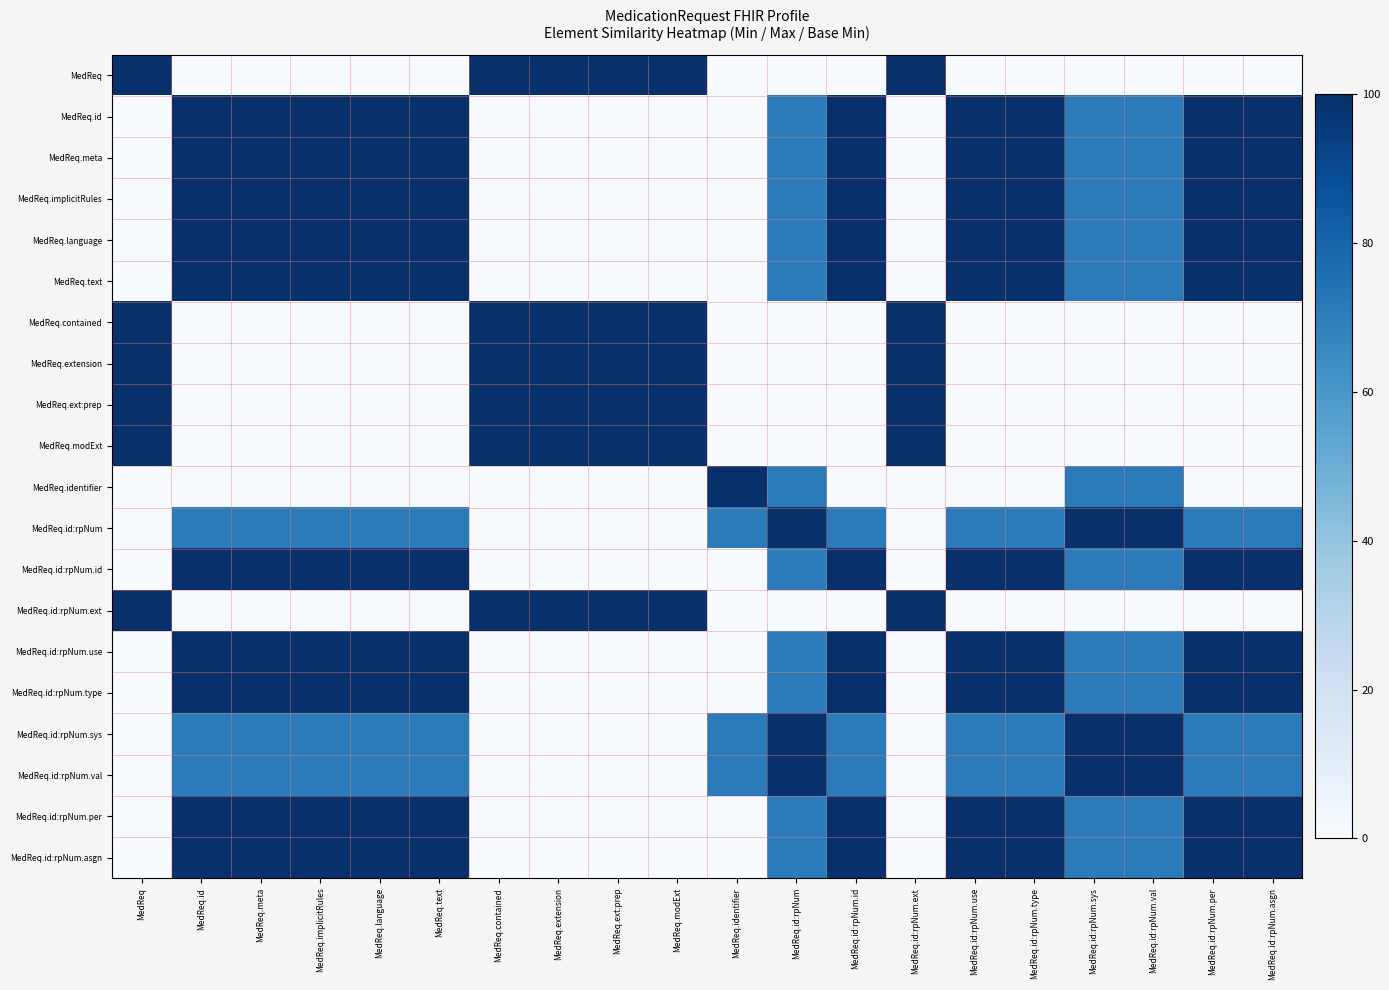

Reading left to right, what are all the values shown in this chart?

MedReq: MedReq=100.0	MedReq.id=0.0	MedReq.meta=0.0	MedReq.implicitRules=0.0	MedReq.language=0.0	MedReq.text=0.0	MedReq.contained=100.0	MedReq.extension=100.0	MedReq.ext:prep=100.0	MedReq.modExt=100.0	MedReq.identifier=0.0	MedReq.id:rpNum=0.0	MedReq.id:rpNum.id=0.0	MedReq.id:rpNum.ext=100.0	MedReq.id:rpNum.use=0.0	MedReq.id:rpNum.type=0.0	MedReq.id:rpNum.sys=0.0	MedReq.id:rpNum.val=0.0	MedReq.id:rpNum.per=0.0	MedReq.id:rpNum.asgn=0.0
MedReq.id: MedReq=0.0	MedReq.id=100.0	MedReq.meta=100.0	MedReq.implicitRules=100.0	MedReq.language=100.0	MedReq.text=100.0	MedReq.contained=0.0	MedReq.extension=0.0	MedReq.ext:prep=0.0	MedReq.modExt=0.0	MedReq.identifier=0.0	MedReq.id:rpNum=70.7	MedReq.id:rpNum.id=100.0	MedReq.id:rpNum.ext=0.0	MedReq.id:rpNum.use=100.0	MedReq.id:rpNum.type=100.0	MedReq.id:rpNum.sys=70.7	MedReq.id:rpNum.val=70.7	MedReq.id:rpNum.per=100.0	MedReq.id:rpNum.asgn=100.0
MedReq.meta: MedReq=0.0	MedReq.id=100.0	MedReq.meta=100.0	MedReq.implicitRules=100.0	MedReq.language=100.0	MedReq.text=100.0	MedReq.contained=0.0	MedReq.extension=0.0	MedReq.ext:prep=0.0	MedReq.modExt=0.0	MedReq.identifier=0.0	MedReq.id:rpNum=70.7	MedReq.id:rpNum.id=100.0	MedReq.id:rpNum.ext=0.0	MedReq.id:rpNum.use=100.0	MedReq.id:rpNum.type=100.0	MedReq.id:rpNum.sys=70.7	MedReq.id:rpNum.val=70.7	MedReq.id:rpNum.per=100.0	MedReq.id:rpNum.asgn=100.0
MedReq.implicitRules: MedReq=0.0	MedReq.id=100.0	MedReq.meta=100.0	MedReq.implicitRules=100.0	MedReq.language=100.0	MedReq.text=100.0	MedReq.contained=0.0	MedReq.extension=0.0	MedReq.ext:prep=0.0	MedReq.modExt=0.0	MedReq.identifier=0.0	MedReq.id:rpNum=70.7	MedReq.id:rpNum.id=100.0	MedReq.id:rpNum.ext=0.0	MedReq.id:rpNum.use=100.0	MedReq.id:rpNum.type=100.0	MedReq.id:rpNum.sys=70.7	MedReq.id:rpNum.val=70.7	MedReq.id:rpNum.per=100.0	MedReq.id:rpNum.asgn=100.0
MedReq.language: MedReq=0.0	MedReq.id=100.0	MedReq.meta=100.0	MedReq.implicitRules=100.0	MedReq.language=100.0	MedReq.text=100.0	MedReq.contained=0.0	MedReq.extension=0.0	MedReq.ext:prep=0.0	MedReq.modExt=0.0	MedReq.identifier=0.0	MedReq.id:rpNum=70.7	MedReq.id:rpNum.id=100.0	MedReq.id:rpNum.ext=0.0	MedReq.id:rpNum.use=100.0	MedReq.id:rpNum.type=100.0	MedReq.id:rpNum.sys=70.7	MedReq.id:rpNum.val=70.7	MedReq.id:rpNum.per=100.0	MedReq.id:rpNum.asgn=100.0
MedReq.text: MedReq=0.0	MedReq.id=100.0	MedReq.meta=100.0	MedReq.implicitRules=100.0	MedReq.language=100.0	MedReq.text=100.0	MedReq.contained=0.0	MedReq.extension=0.0	MedReq.ext:prep=0.0	MedReq.modExt=0.0	MedReq.identifier=0.0	MedReq.id:rpNum=70.7	MedReq.id:rpNum.id=100.0	MedReq.id:rpNum.ext=0.0	MedReq.id:rpNum.use=100.0	MedReq.id:rpNum.type=100.0	MedReq.id:rpNum.sys=70.7	MedReq.id:rpNum.val=70.7	MedReq.id:rpNum.per=100.0	MedReq.id:rpNum.asgn=100.0
MedReq.contained: MedReq=100.0	MedReq.id=0.0	MedReq.meta=0.0	MedReq.implicitRules=0.0	MedReq.language=0.0	MedReq.text=0.0	MedReq.contained=100.0	MedReq.extension=100.0	MedReq.ext:prep=100.0	MedReq.modExt=100.0	MedReq.identifier=0.0	MedReq.id:rpNum=0.0	MedReq.id:rpNum.id=0.0	MedReq.id:rpNum.ext=100.0	MedReq.id:rpNum.use=0.0	MedReq.id:rpNum.type=0.0	MedReq.id:rpNum.sys=0.0	MedReq.id:rpNum.val=0.0	MedReq.id:rpNum.per=0.0	MedReq.id:rpNum.asgn=0.0
MedReq.extension: MedReq=100.0	MedReq.id=0.0	MedReq.meta=0.0	MedReq.implicitRules=0.0	MedReq.language=0.0	MedReq.text=0.0	MedReq.contained=100.0	MedReq.extension=100.0	MedReq.ext:prep=100.0	MedReq.modExt=100.0	MedReq.identifier=0.0	MedReq.id:rpNum=0.0	MedReq.id:rpNum.id=0.0	MedReq.id:rpNum.ext=100.0	MedReq.id:rpNum.use=0.0	MedReq.id:rpNum.type=0.0	MedReq.id:rpNum.sys=0.0	MedReq.id:rpNum.val=0.0	MedReq.id:rpNum.per=0.0	MedReq.id:rpNum.asgn=0.0
MedReq.ext:prep: MedReq=100.0	MedReq.id=0.0	MedReq.meta=0.0	MedReq.implicitRules=0.0	MedReq.language=0.0	MedReq.text=0.0	MedReq.contained=100.0	MedReq.extension=100.0	MedReq.ext:prep=100.0	MedReq.modExt=100.0	MedReq.identifier=0.0	MedReq.id:rpNum=0.0	MedReq.id:rpNum.id=0.0	MedReq.id:rpNum.ext=100.0	MedReq.id:rpNum.use=0.0	MedReq.id:rpNum.type=0.0	MedReq.id:rpNum.sys=0.0	MedReq.id:rpNum.val=0.0	MedReq.id:rpNum.per=0.0	MedReq.id:rpNum.asgn=0.0
MedReq.modExt: MedReq=100.0	MedReq.id=0.0	MedReq.meta=0.0	MedReq.implicitRules=0.0	MedReq.language=0.0	MedReq.text=0.0	MedReq.contained=100.0	MedReq.extension=100.0	MedReq.ext:prep=100.0	MedReq.modExt=100.0	MedReq.identifier=0.0	MedReq.id:rpNum=0.0	MedReq.id:rpNum.id=0.0	MedReq.id:rpNum.ext=100.0	MedReq.id:rpNum.use=0.0	MedReq.id:rpNum.type=0.0	MedReq.id:rpNum.sys=0.0	MedReq.id:rpNum.val=0.0	MedReq.id:rpNum.per=0.0	MedReq.id:rpNum.asgn=0.0
MedReq.identifier: MedReq=0.0	MedReq.id=0.0	MedReq.meta=0.0	MedReq.implicitRules=0.0	MedReq.language=0.0	MedReq.text=0.0	MedReq.contained=0.0	MedReq.extension=0.0	MedReq.ext:prep=0.0	MedReq.modExt=0.0	MedReq.identifier=100.0	MedReq.id:rpNum=70.7	MedReq.id:rpNum.id=0.0	MedReq.id:rpNum.ext=0.0	MedReq.id:rpNum.use=0.0	MedReq.id:rpNum.type=0.0	MedReq.id:rpNum.sys=70.7	MedReq.id:rpNum.val=70.7	MedReq.id:rpNum.per=0.0	MedReq.id:rpNum.asgn=0.0
MedReq.id:rpNum: MedReq=0.0	MedReq.id=70.7	MedReq.meta=70.7	MedReq.implicitRules=70.7	MedReq.language=70.7	MedReq.text=70.7	MedReq.contained=0.0	MedReq.extension=0.0	MedReq.ext:prep=0.0	MedReq.modExt=0.0	MedReq.identifier=70.7	MedReq.id:rpNum=100.0	MedReq.id:rpNum.id=70.7	MedReq.id:rpNum.ext=0.0	MedReq.id:rpNum.use=70.7	MedReq.id:rpNum.type=70.7	MedReq.id:rpNum.sys=100.0	MedReq.id:rpNum.val=100.0	MedReq.id:rpNum.per=70.7	MedReq.id:rpNum.asgn=70.7
MedReq.id:rpNum.id: MedReq=0.0	MedReq.id=100.0	MedReq.meta=100.0	MedReq.implicitRules=100.0	MedReq.language=100.0	MedReq.text=100.0	MedReq.contained=0.0	MedReq.extension=0.0	MedReq.ext:prep=0.0	MedReq.modExt=0.0	MedReq.identifier=0.0	MedReq.id:rpNum=70.7	MedReq.id:rpNum.id=100.0	MedReq.id:rpNum.ext=0.0	MedReq.id:rpNum.use=100.0	MedReq.id:rpNum.type=100.0	MedReq.id:rpNum.sys=70.7	MedReq.id:rpNum.val=70.7	MedReq.id:rpNum.per=100.0	MedReq.id:rpNum.asgn=100.0
MedReq.id:rpNum.ext: MedReq=100.0	MedReq.id=0.0	MedReq.meta=0.0	MedReq.implicitRules=0.0	MedReq.language=0.0	MedReq.text=0.0	MedReq.contained=100.0	MedReq.extension=100.0	MedReq.ext:prep=100.0	MedReq.modExt=100.0	MedReq.identifier=0.0	MedReq.id:rpNum=0.0	MedReq.id:rpNum.id=0.0	MedReq.id:rpNum.ext=100.0	MedReq.id:rpNum.use=0.0	MedReq.id:rpNum.type=0.0	MedReq.id:rpNum.sys=0.0	MedReq.id:rpNum.val=0.0	MedReq.id:rpNum.per=0.0	MedReq.id:rpNum.asgn=0.0
MedReq.id:rpNum.use: MedReq=0.0	MedReq.id=100.0	MedReq.meta=100.0	MedReq.implicitRules=100.0	MedReq.language=100.0	MedReq.text=100.0	MedReq.contained=0.0	MedReq.extension=0.0	MedReq.ext:prep=0.0	MedReq.modExt=0.0	MedReq.identifier=0.0	MedReq.id:rpNum=70.7	MedReq.id:rpNum.id=100.0	MedReq.id:rpNum.ext=0.0	MedReq.id:rpNum.use=100.0	MedReq.id:rpNum.type=100.0	MedReq.id:rpNum.sys=70.7	MedReq.id:rpNum.val=70.7	MedReq.id:rpNum.per=100.0	MedReq.id:rpNum.asgn=100.0
MedReq.id:rpNum.type: MedReq=0.0	MedReq.id=100.0	MedReq.meta=100.0	MedReq.implicitRules=100.0	MedReq.language=100.0	MedReq.text=100.0	MedReq.contained=0.0	MedReq.extension=0.0	MedReq.ext:prep=0.0	MedReq.modExt=0.0	MedReq.identifier=0.0	MedReq.id:rpNum=70.7	MedReq.id:rpNum.id=100.0	MedReq.id:rpNum.ext=0.0	MedReq.id:rpNum.use=100.0	MedReq.id:rpNum.type=100.0	MedReq.id:rpNum.sys=70.7	MedReq.id:rpNum.val=70.7	MedReq.id:rpNum.per=100.0	MedReq.id:rpNum.asgn=100.0
MedReq.id:rpNum.sys: MedReq=0.0	MedReq.id=70.7	MedReq.meta=70.7	MedReq.implicitRules=70.7	MedReq.language=70.7	MedReq.text=70.7	MedReq.contained=0.0	MedReq.extension=0.0	MedReq.ext:prep=0.0	MedReq.modExt=0.0	MedReq.identifier=70.7	MedReq.id:rpNum=100.0	MedReq.id:rpNum.id=70.7	MedReq.id:rpNum.ext=0.0	MedReq.id:rpNum.use=70.7	MedReq.id:rpNum.type=70.7	MedReq.id:rpNum.sys=100.0	MedReq.id:rpNum.val=100.0	MedReq.id:rpNum.per=70.7	MedReq.id:rpNum.asgn=70.7
MedReq.id:rpNum.val: MedReq=0.0	MedReq.id=70.7	MedReq.meta=70.7	MedReq.implicitRules=70.7	MedReq.language=70.7	MedReq.text=70.7	MedReq.contained=0.0	MedReq.extension=0.0	MedReq.ext:prep=0.0	MedReq.modExt=0.0	MedReq.identifier=70.7	MedReq.id:rpNum=100.0	MedReq.id:rpNum.id=70.7	MedReq.id:rpNum.ext=0.0	MedReq.id:rpNum.use=70.7	MedReq.id:rpNum.type=70.7	MedReq.id:rpNum.sys=100.0	MedReq.id:rpNum.val=100.0	MedReq.id:rpNum.per=70.7	MedReq.id:rpNum.asgn=70.7
MedReq.id:rpNum.per: MedReq=0.0	MedReq.id=100.0	MedReq.meta=100.0	MedReq.implicitRules=100.0	MedReq.language=100.0	MedReq.text=100.0	MedReq.contained=0.0	MedReq.extension=0.0	MedReq.ext:prep=0.0	MedReq.modExt=0.0	MedReq.identifier=0.0	MedReq.id:rpNum=70.7	MedReq.id:rpNum.id=100.0	MedReq.id:rpNum.ext=0.0	MedReq.id:rpNum.use=100.0	MedReq.id:rpNum.type=100.0	MedReq.id:rpNum.sys=70.7	MedReq.id:rpNum.val=70.7	MedReq.id:rpNum.per=100.0	MedReq.id:rpNum.asgn=100.0
MedReq.id:rpNum.asgn: MedReq=0.0	MedReq.id=100.0	MedReq.meta=100.0	MedReq.implicitRules=100.0	MedReq.language=100.0	MedReq.text=100.0	MedReq.contained=0.0	MedReq.extension=0.0	MedReq.ext:prep=0.0	MedReq.modExt=0.0	MedReq.identifier=0.0	MedReq.id:rpNum=70.7	MedReq.id:rpNum.id=100.0	MedReq.id:rpNum.ext=0.0	MedReq.id:rpNum.use=100.0	MedReq.id:rpNum.type=100.0	MedReq.id:rpNum.sys=70.7	MedReq.id:rpNum.val=70.7	MedReq.id:rpNum.per=100.0	MedReq.id:rpNum.asgn=100.0